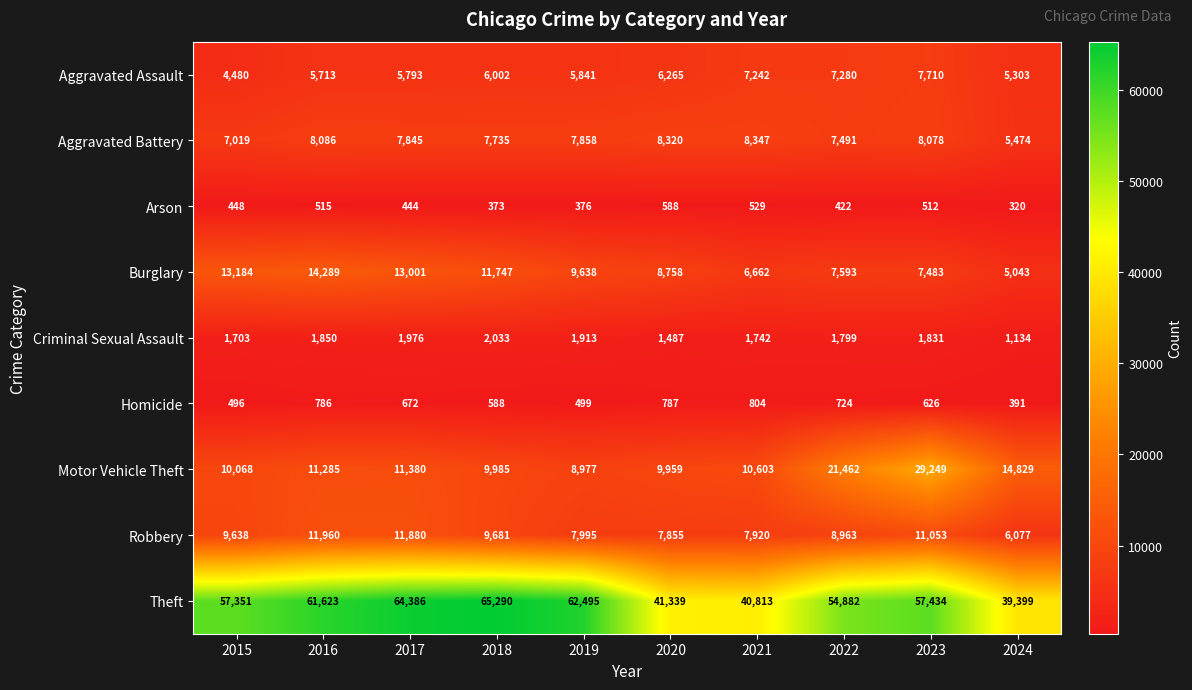

Where is Theft nearest to the value 52344?

2022